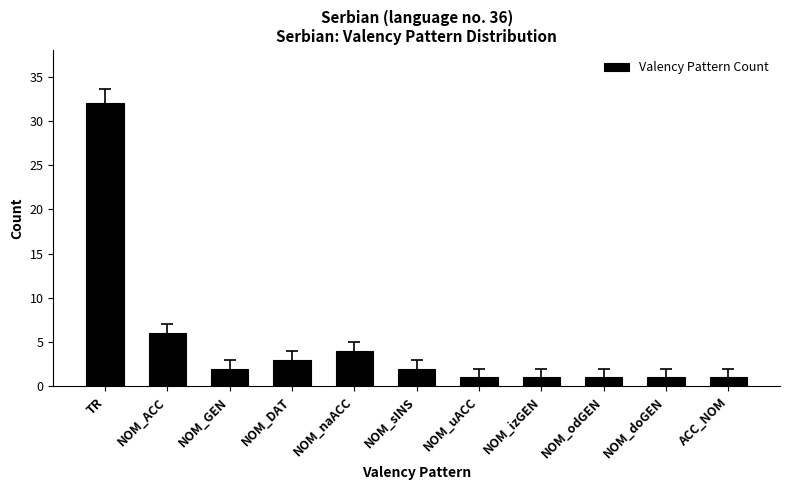

Are the bars horizontal?

No